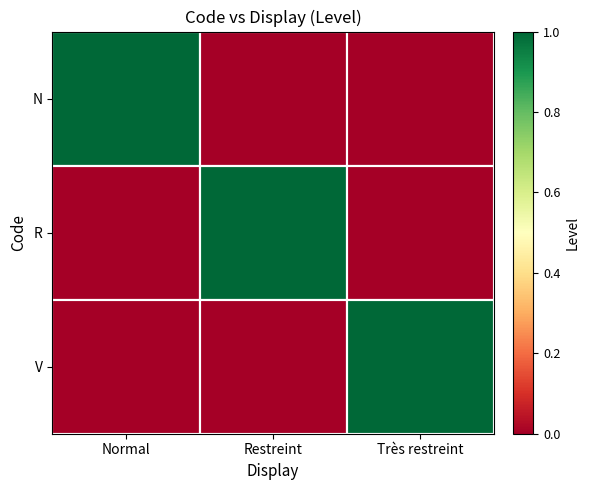

Rank the series at Normal from lowest to highest value.

R, V, N